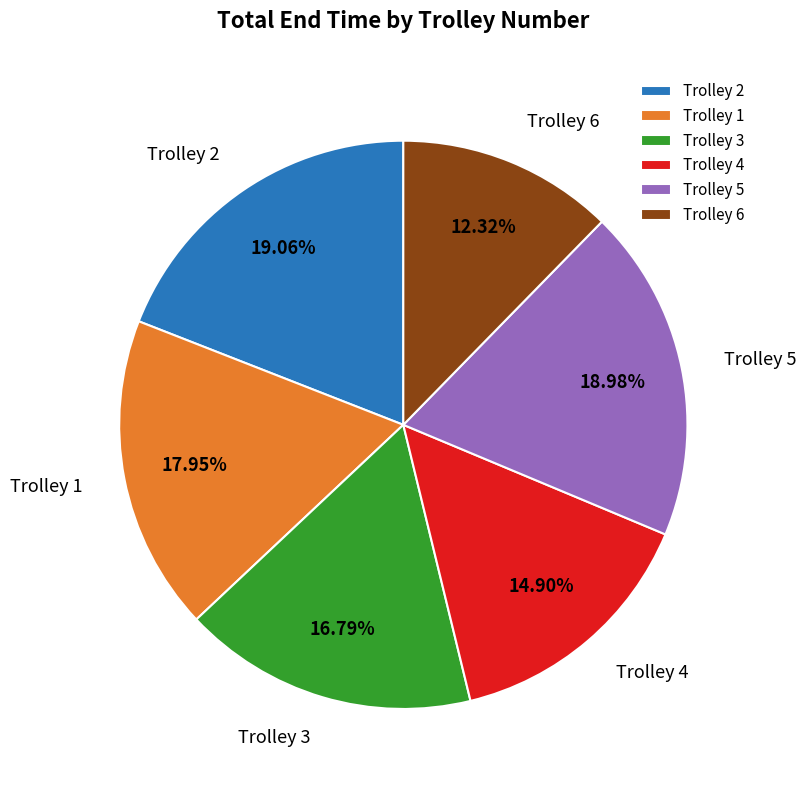

True or false: Trolley 5 accounts for 19% of the total.

True